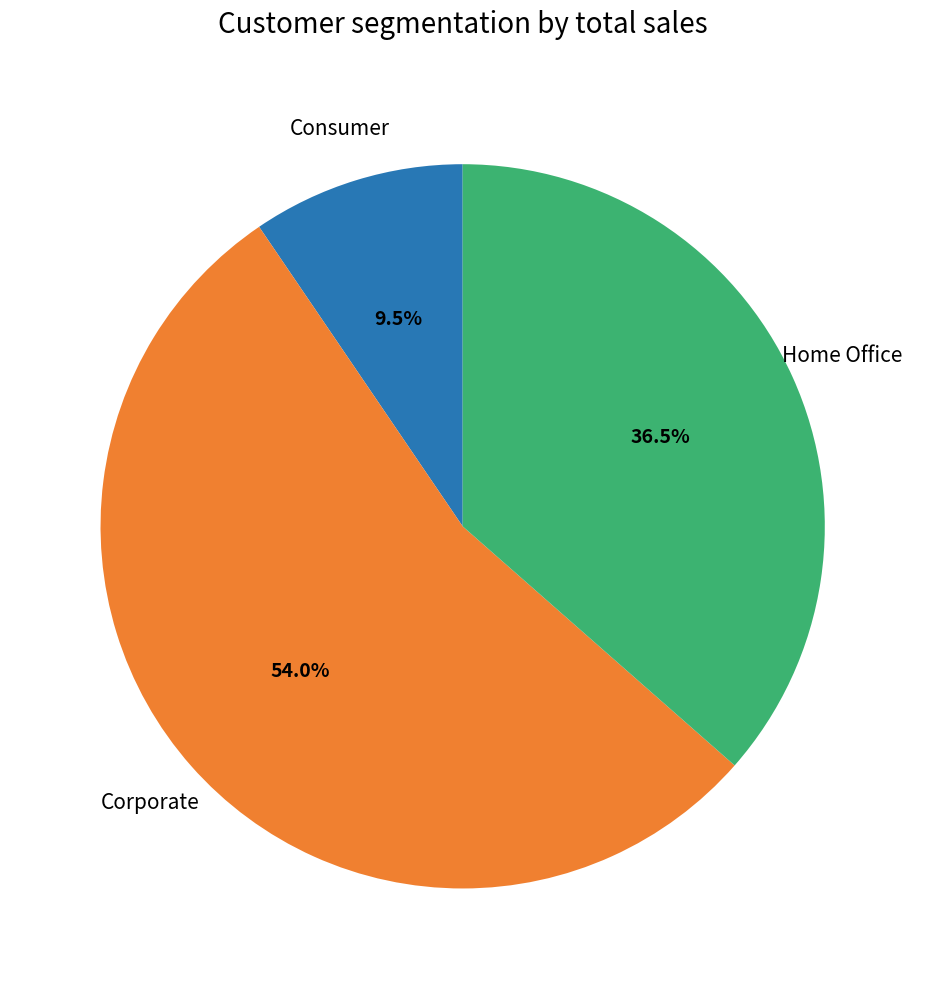

Is there any slice that represents more than half of the pie?

Yes